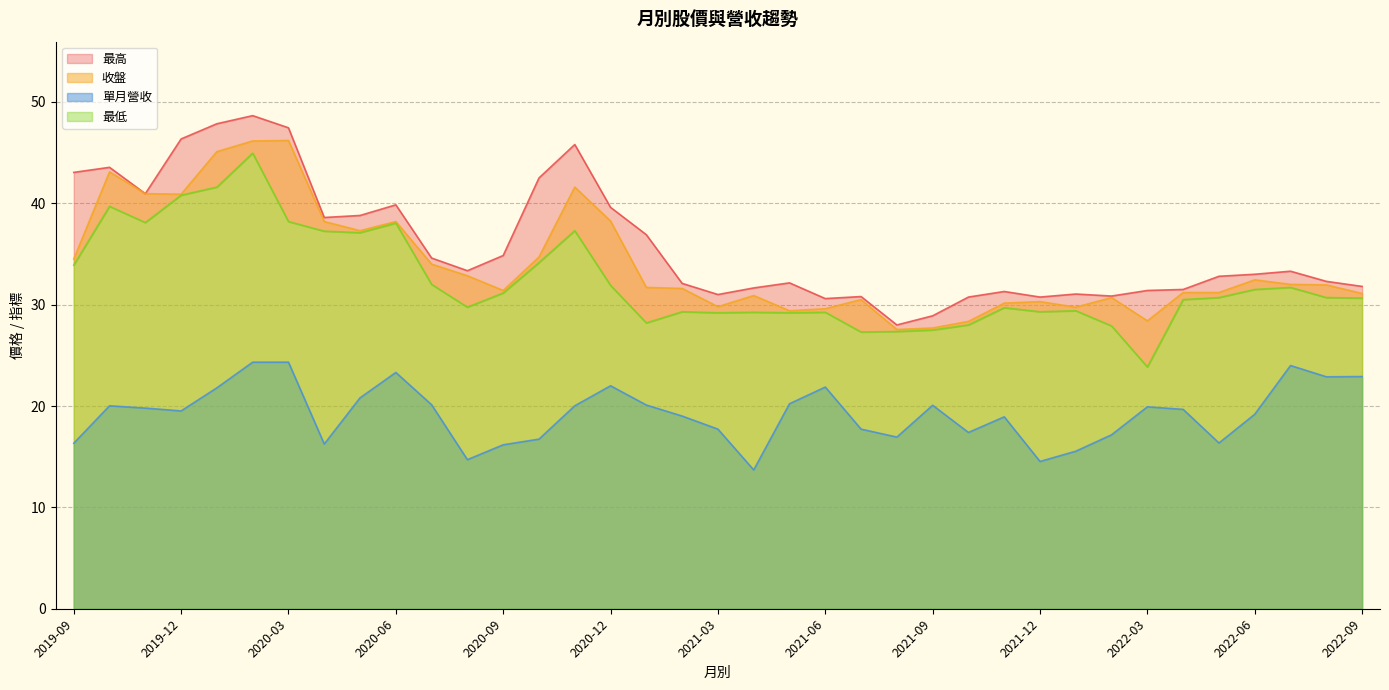

How many lines are shown in the chart?

4